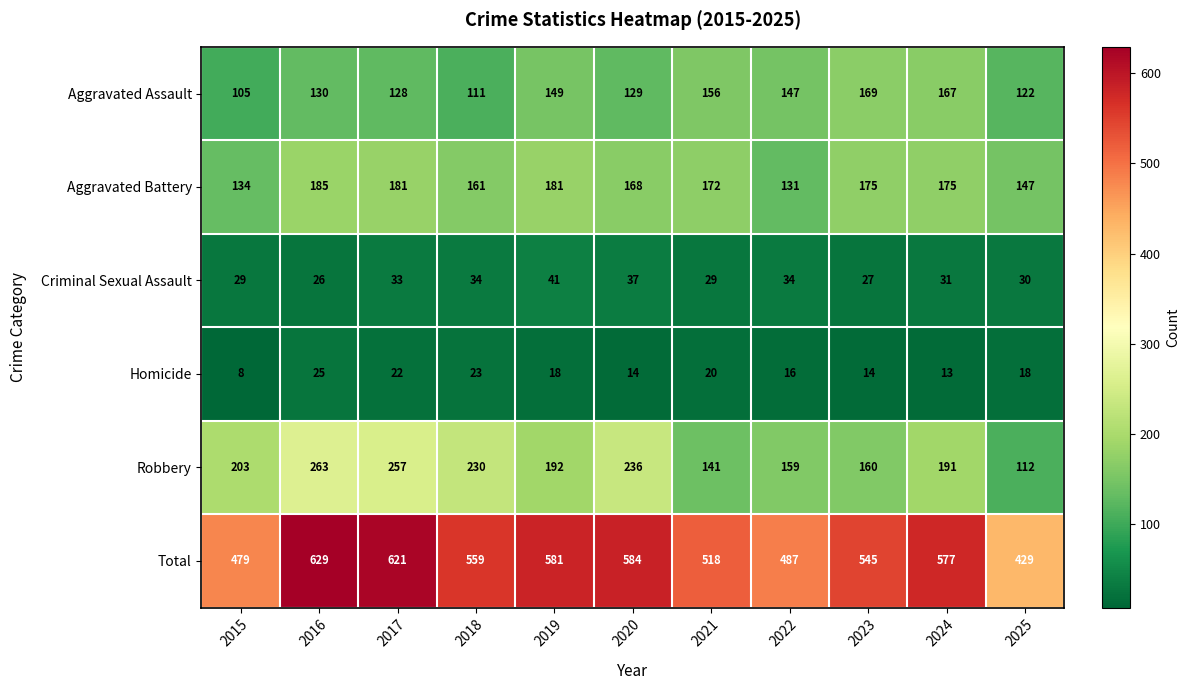

How many data points in Aggravated Assault are less than 130?

5